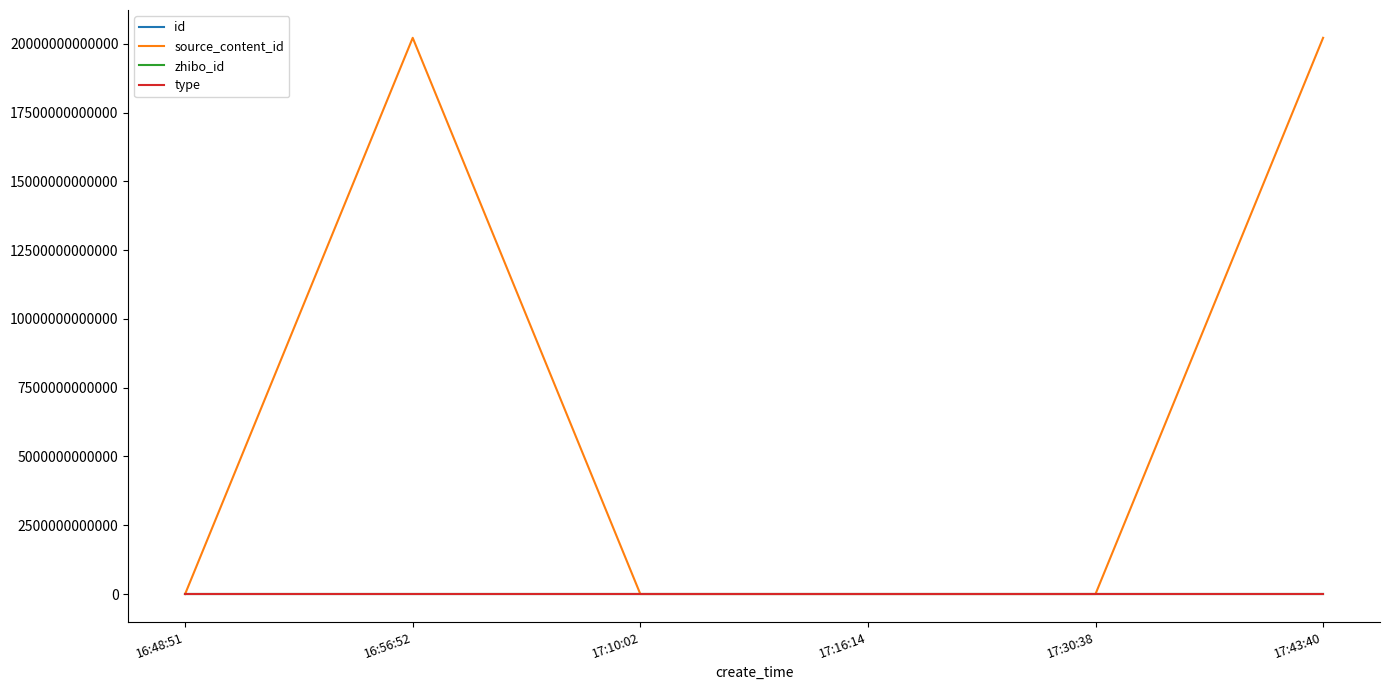

Is the value of zhibo_id at 17:43:40 greater than the value of source_content_id at 16:56:52?

No